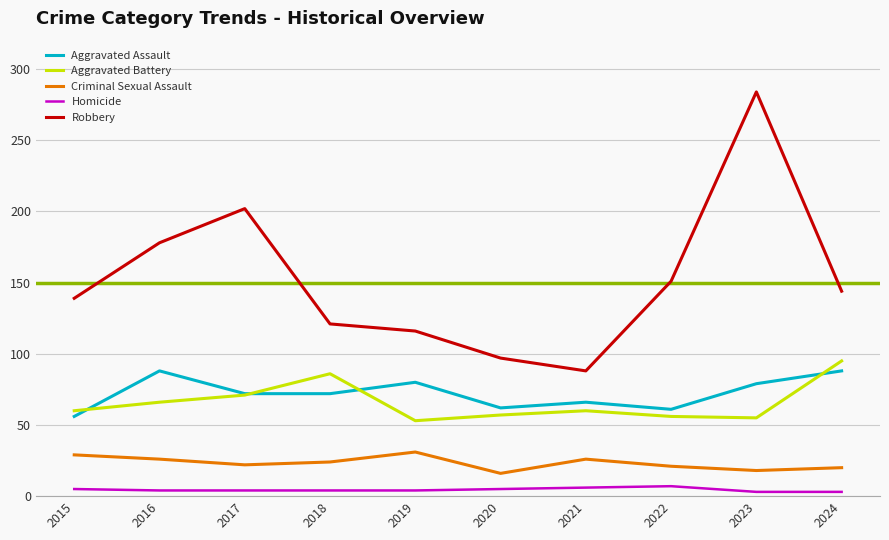

Count the number of categories in the chart.

10